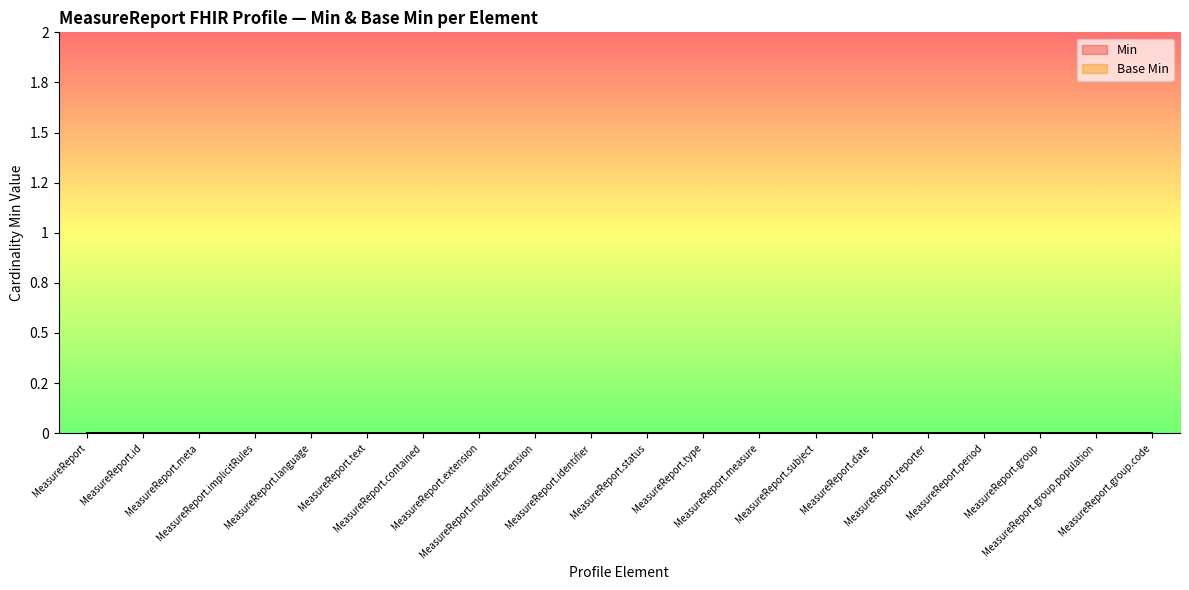

At MeasureReport.modifierExtension, list the series in order from smallest to largest.

Min, Base Min